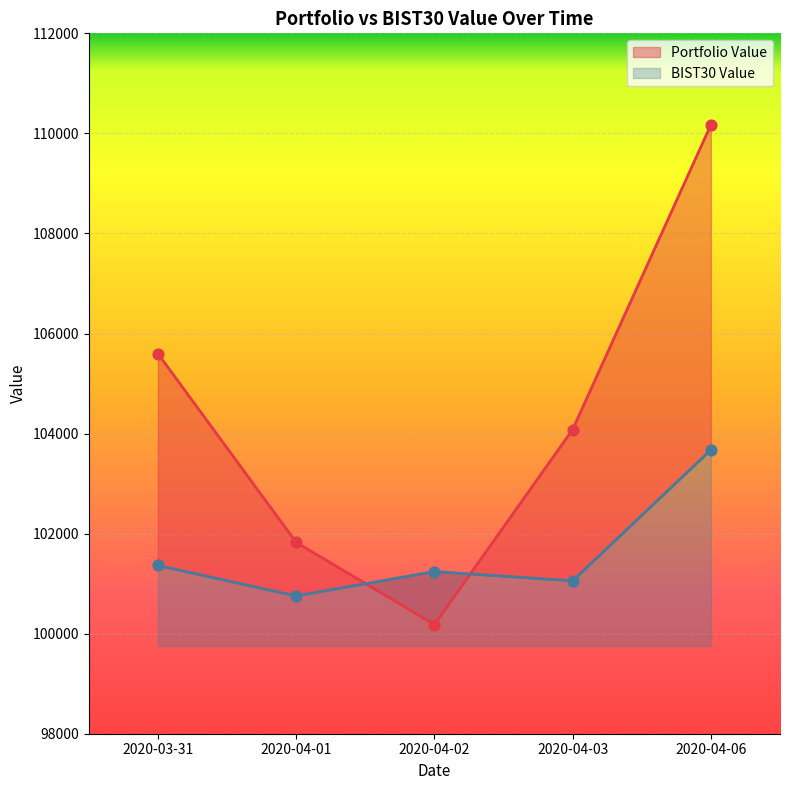

What is the total value across all series at 2020-03-31?

206961.2